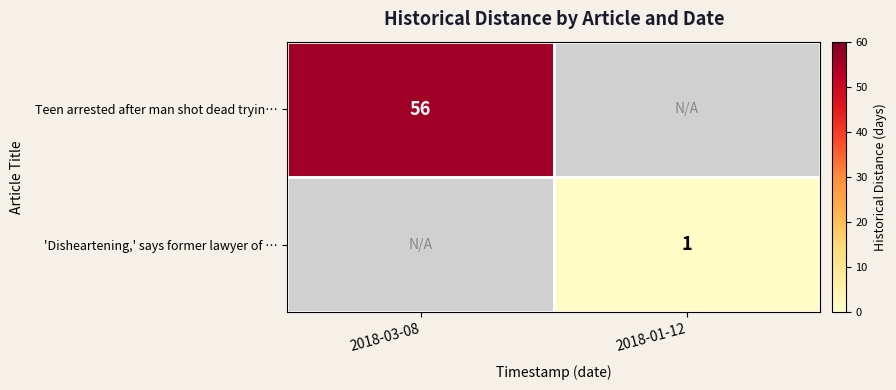

The value of Teen arrested after man shot dead tryin… at 2018-03-08 is 56. True or false?

True